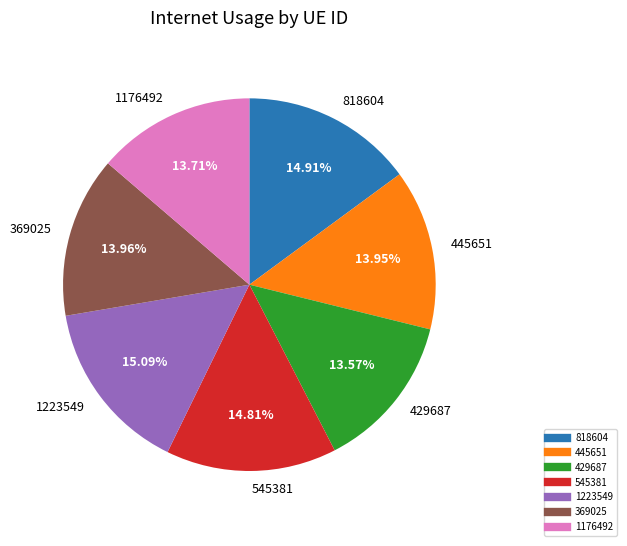

Does 445651 represent more than half of the total?

No